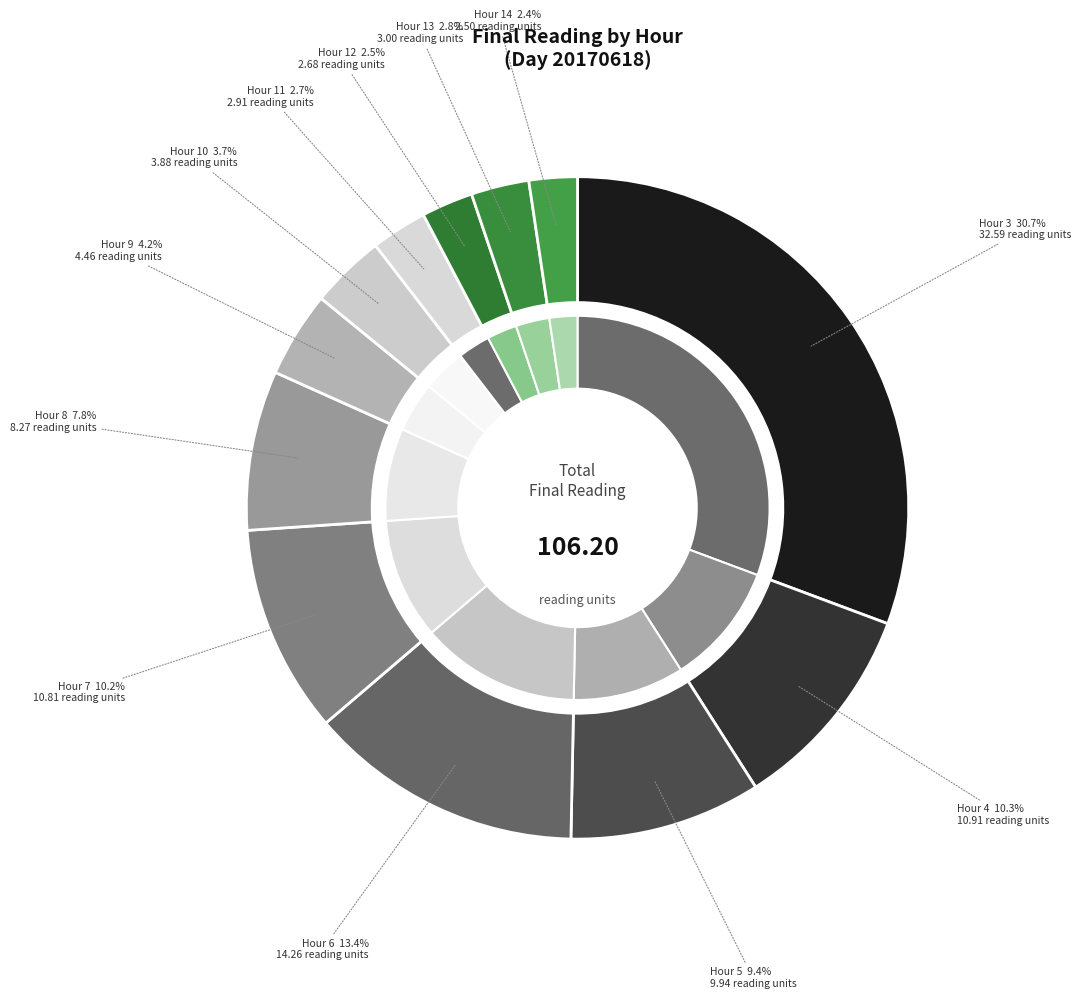

To the nearest percent, what portion does Hour 13 represent?

3%